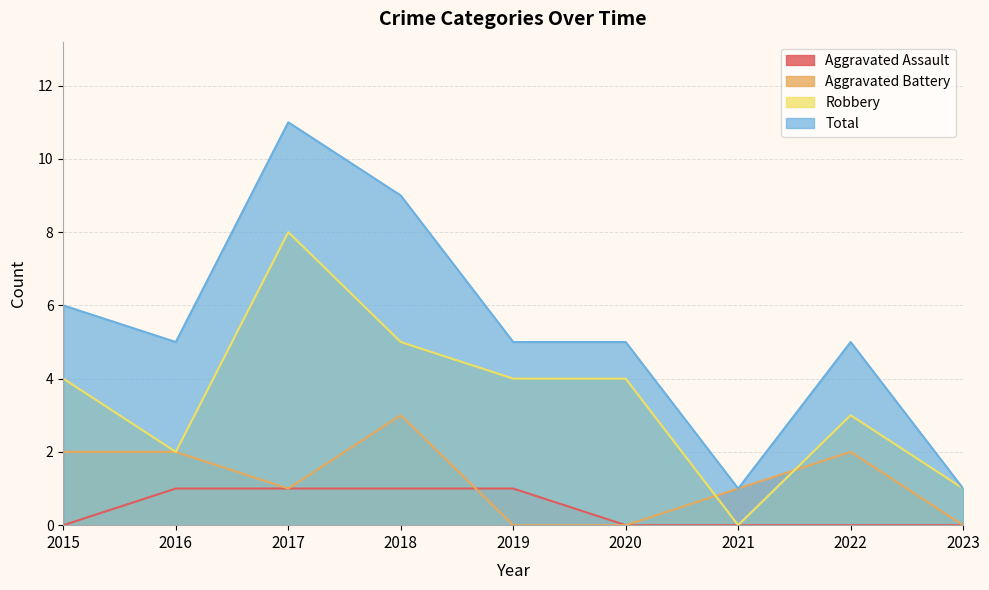

Rank the series at 2022 from lowest to highest value.

Aggravated Assault, Aggravated Battery, Robbery, Total